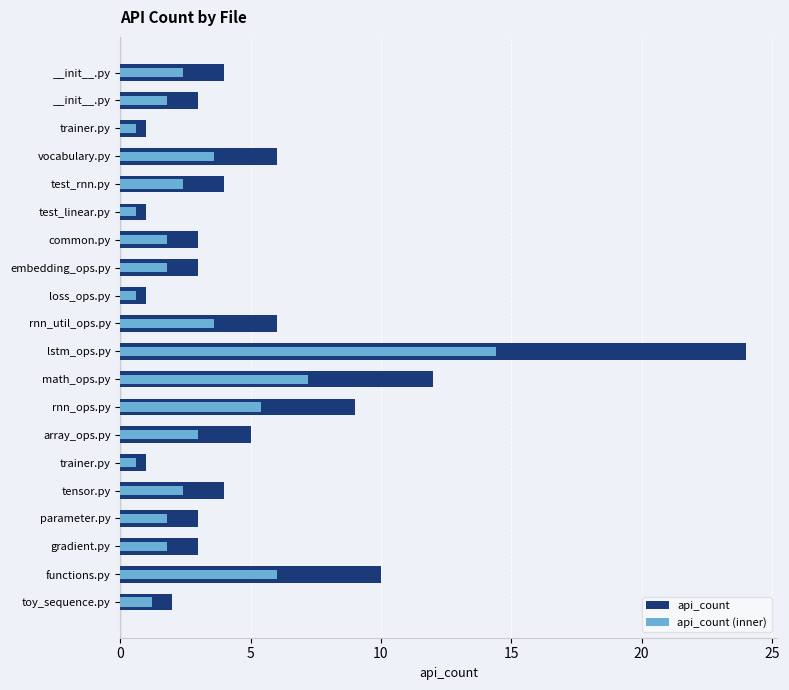

Between gradient.py and lstm_ops.py, which series saw the biggest shift?

api_count